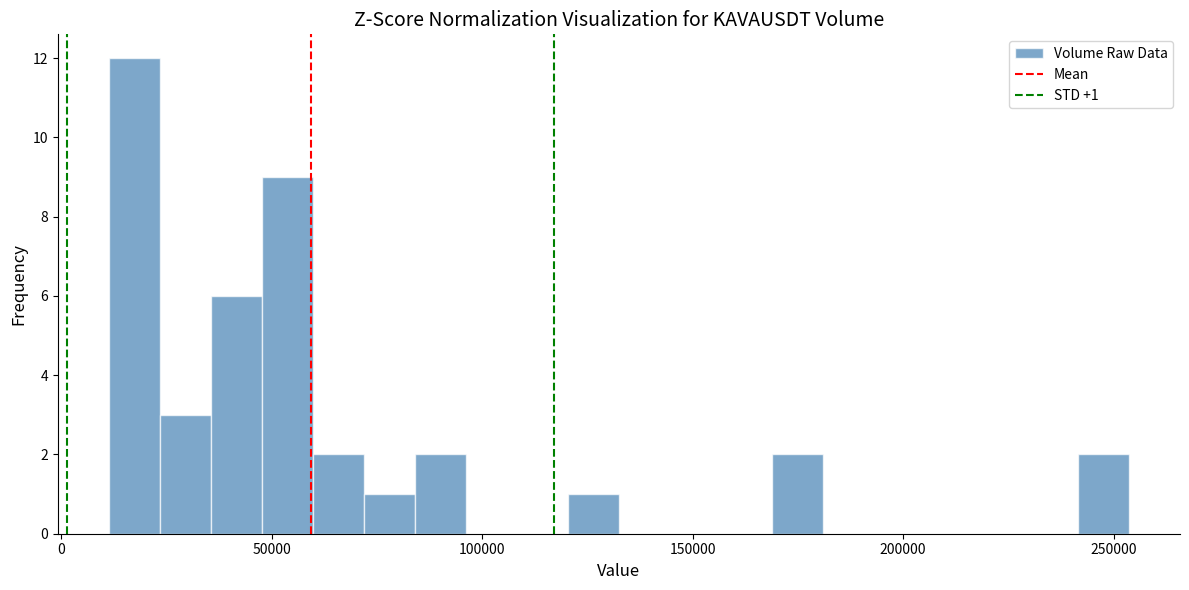

Read against the x-axis, roughly where is the centre of the tallest bar?

15000